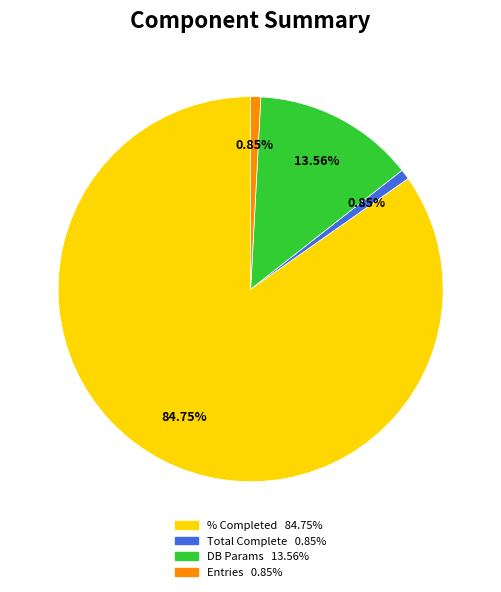

Is there a majority slice in this chart?

Yes